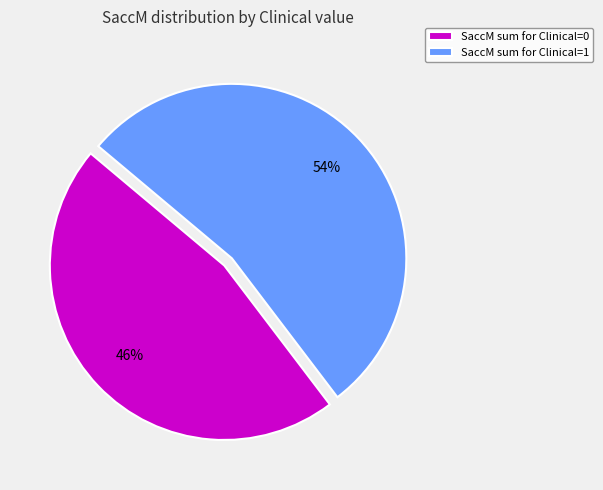

Rank the categories by value from highest to lowest.

SaccM sum for Clinical=1, SaccM sum for Clinical=0